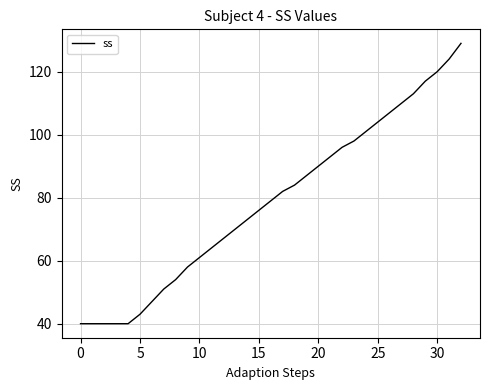

What is the difference between the maximum and minimum values?

89